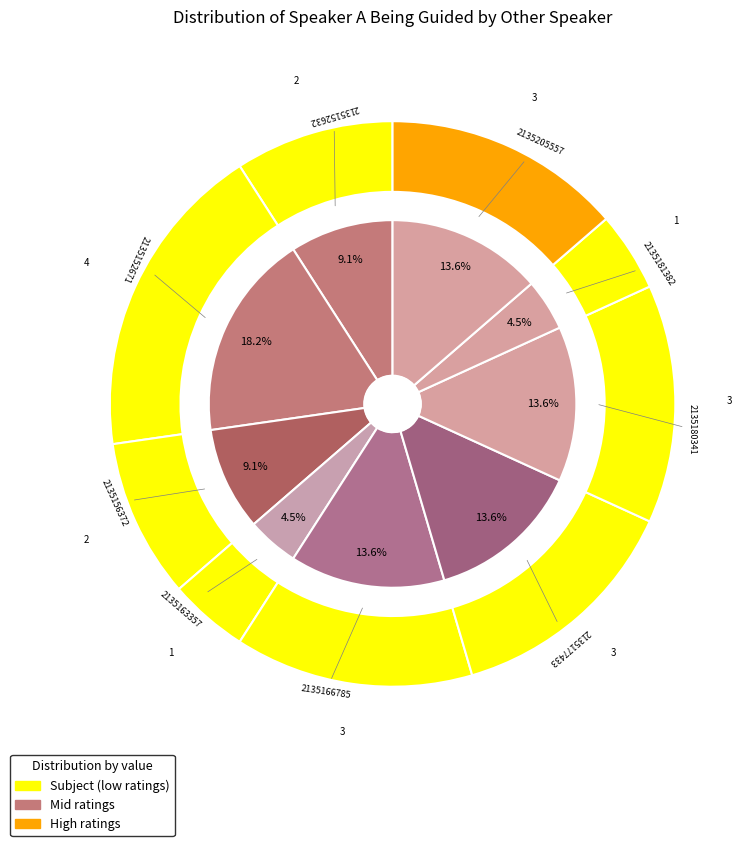

What percentage is the 2135177433 slice, to the nearest percent?

14%